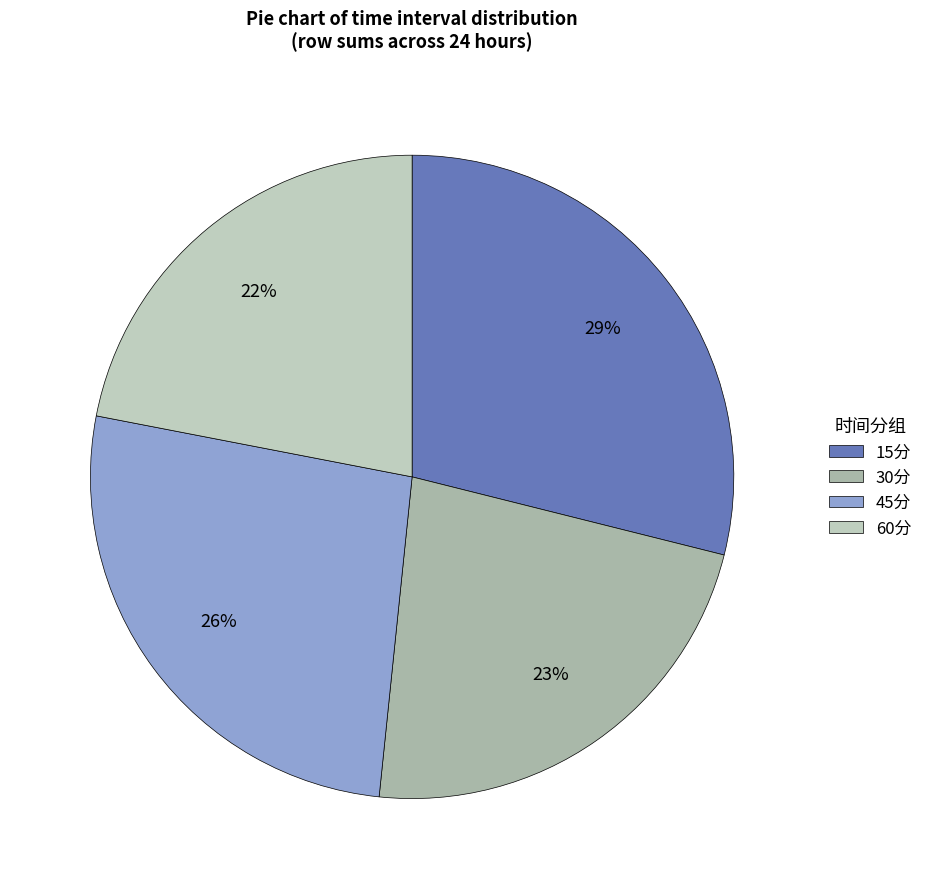

Rank the categories by value from lowest to highest.

60分, 30分, 45分, 15分